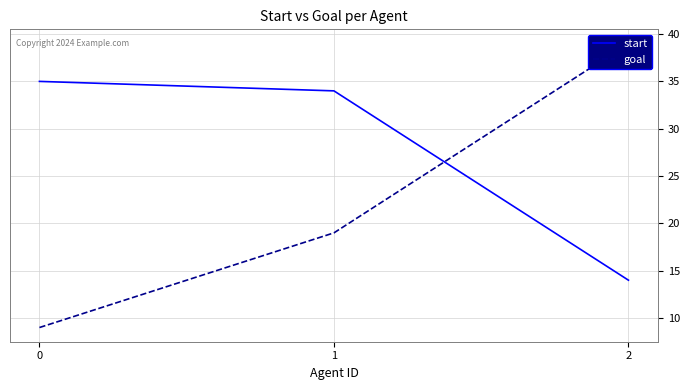

What are all the series names shown in the legend?

start, goal